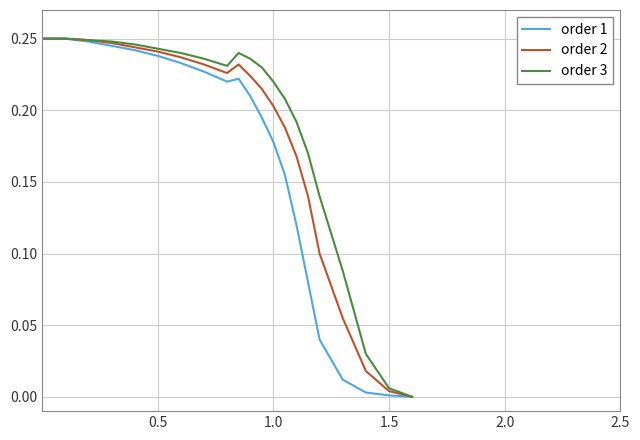

Rank the series by their average value, from highest to lowest.

order 3, order 2, order 1